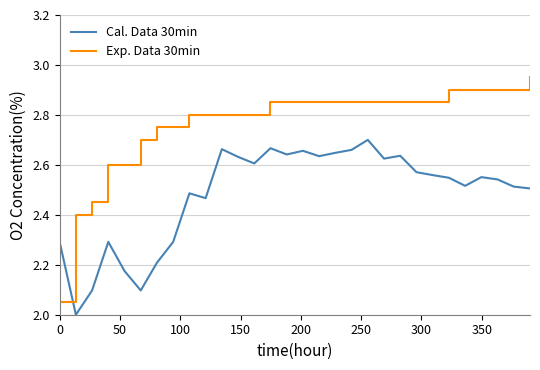

After their last crossing, which series has the higher values: Cal. Data 30min or Exp. Data 30min?

Exp. Data 30min